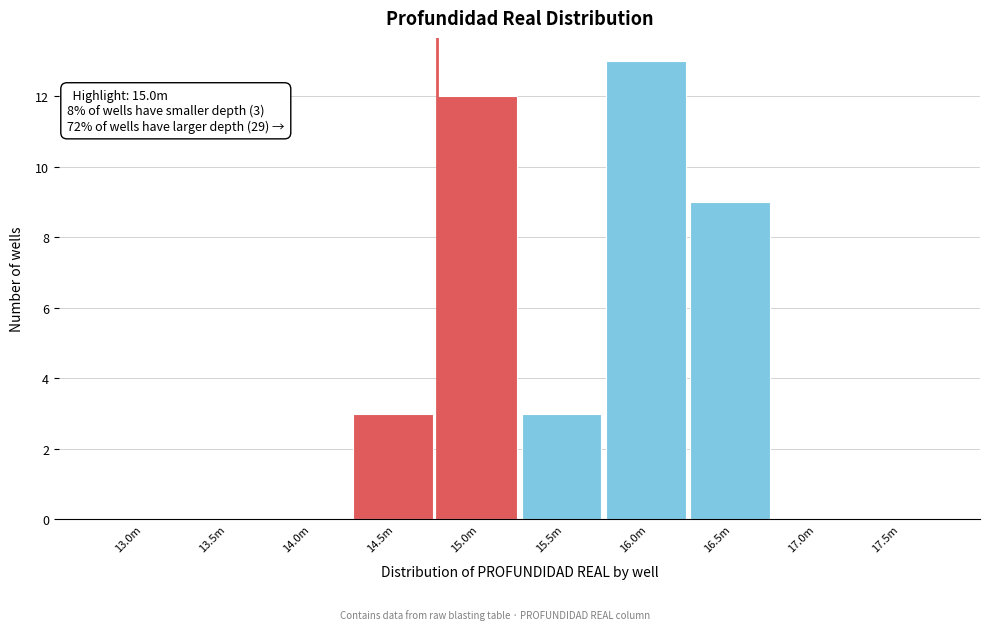

Reading left to right, transcribe all the data shown in this chart.

13.0m=0	13.5m=0	14.0m=0	14.5m=3	15.0m=12	15.5m=3	16.0m=13	16.5m=9	17.0m=0	17.5m=0